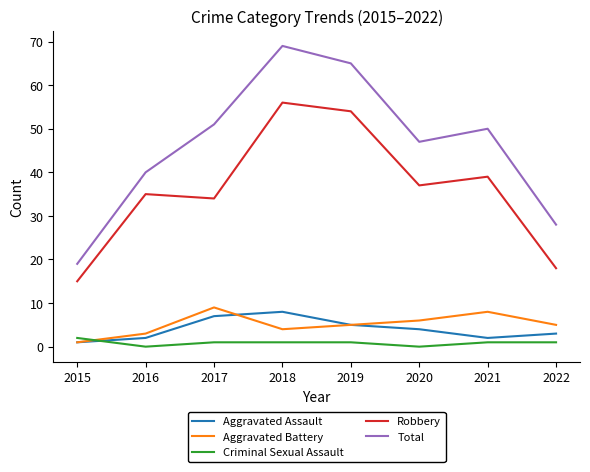

True or false: Total has more than 2 points higher than both neighbors.

False